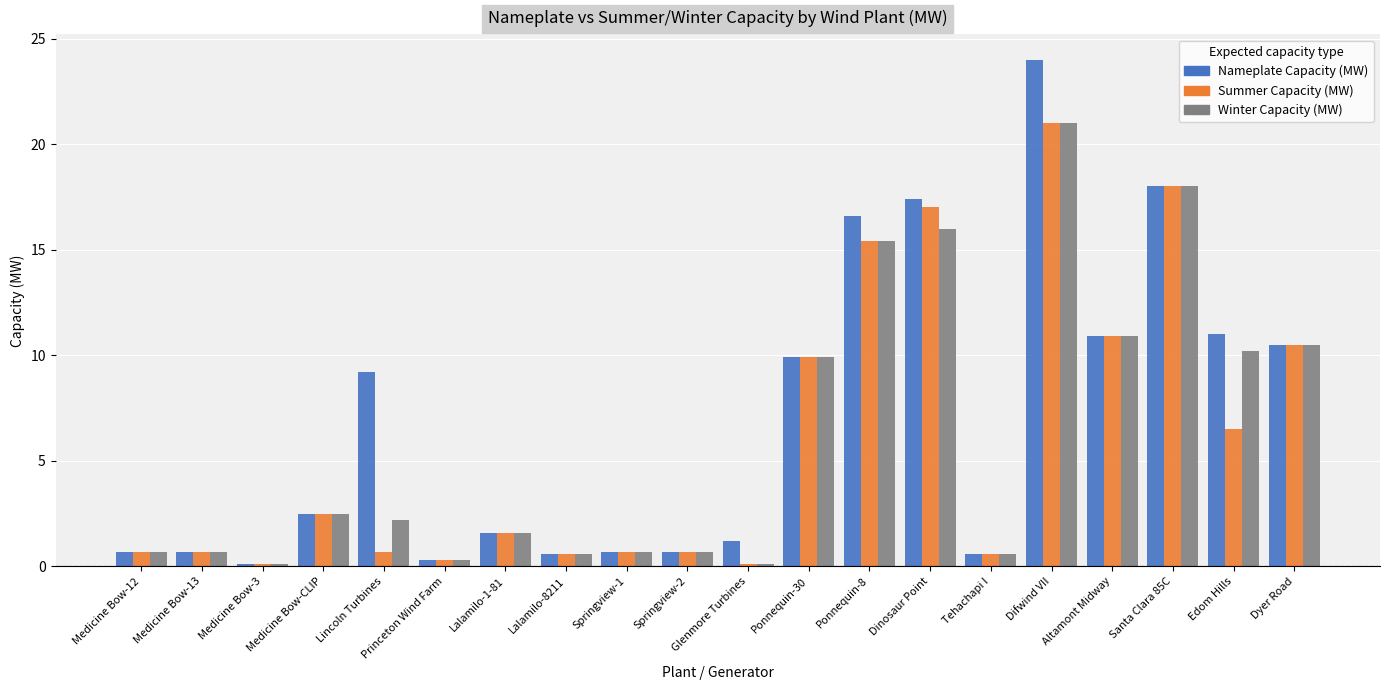

What is the value of the Nameplate Capacity (MW) bar at the 15th from the left?

0.6